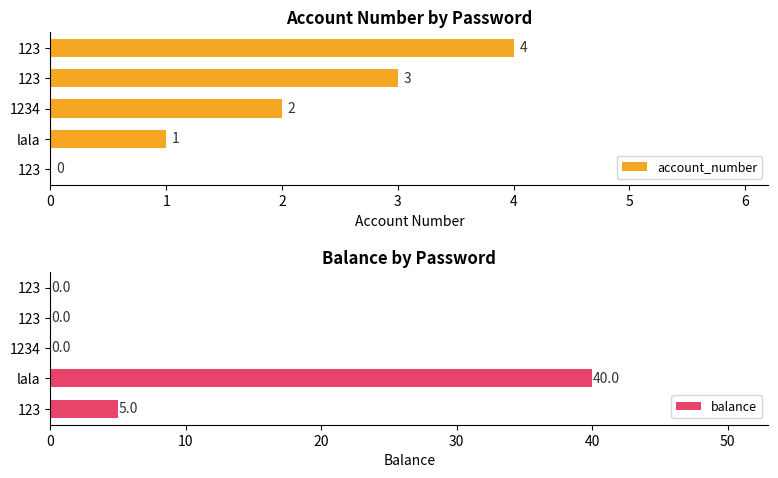

Which category has the highest value in the balance series?

lala